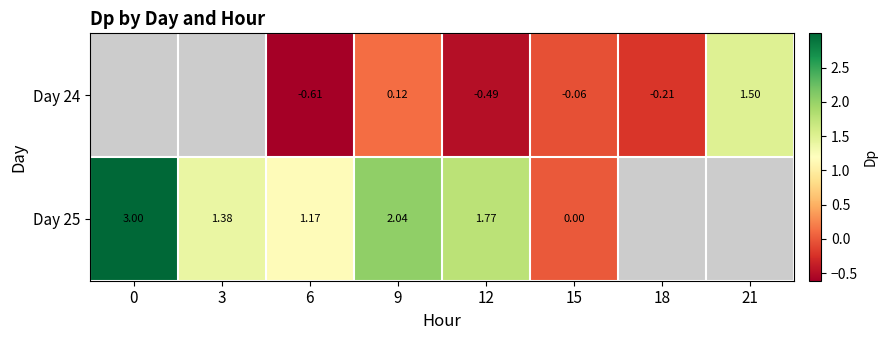

Is the value of Day 24 at 15 greater than the value of Day 25 at 6?

No